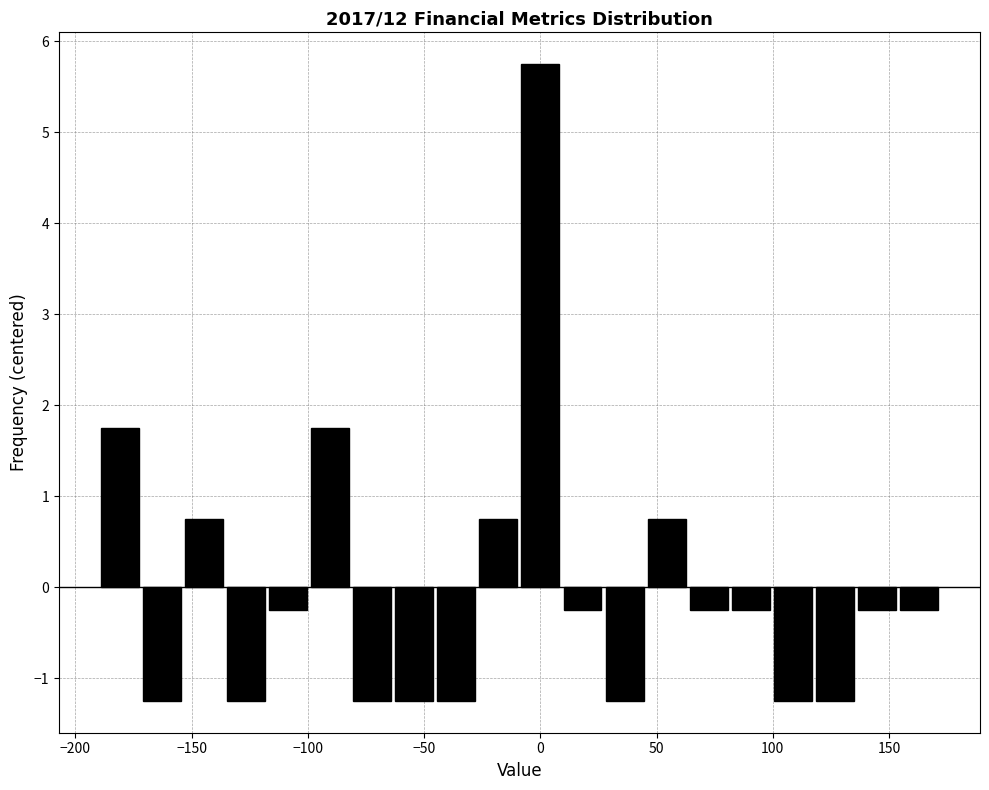

Around what value on the x-axis is the tallest bar? Give the approximate position of its centre, as read against the axis.

0